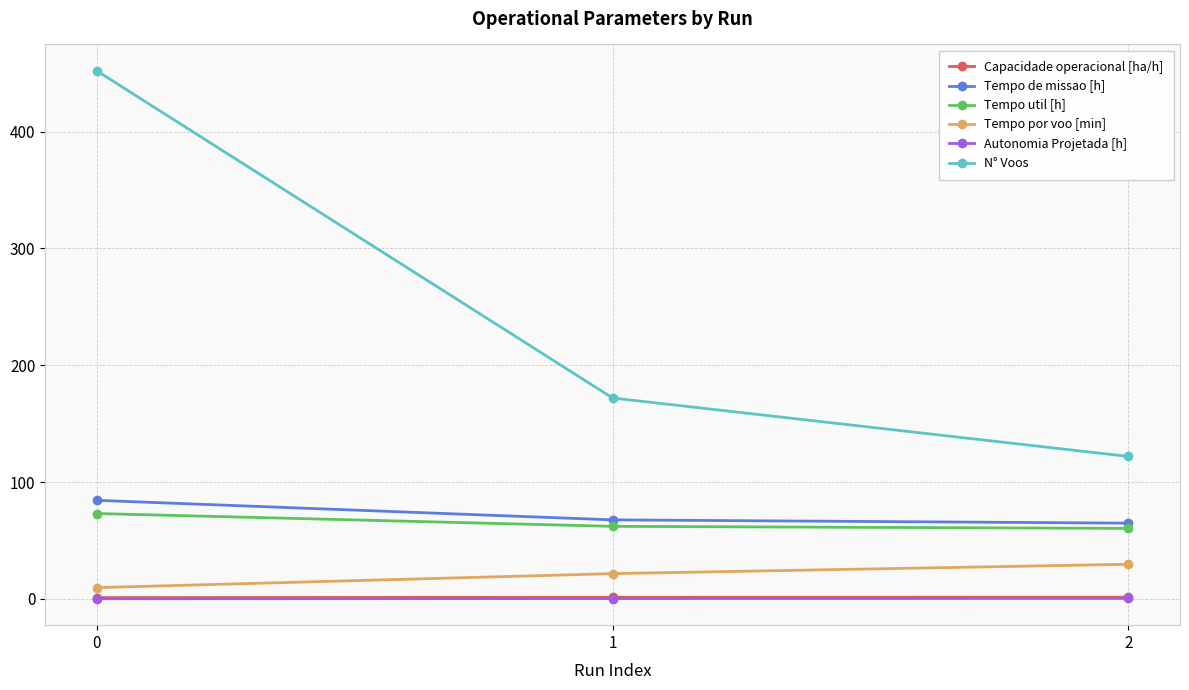

At how many categories does at least one series exceed 84?

3